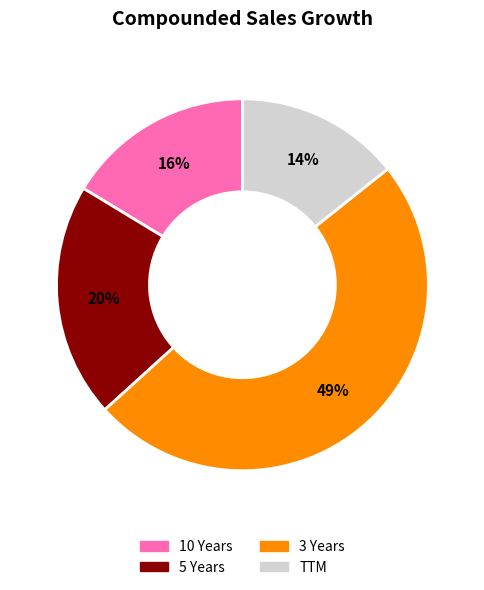

Which slice is the smallest?

TTM